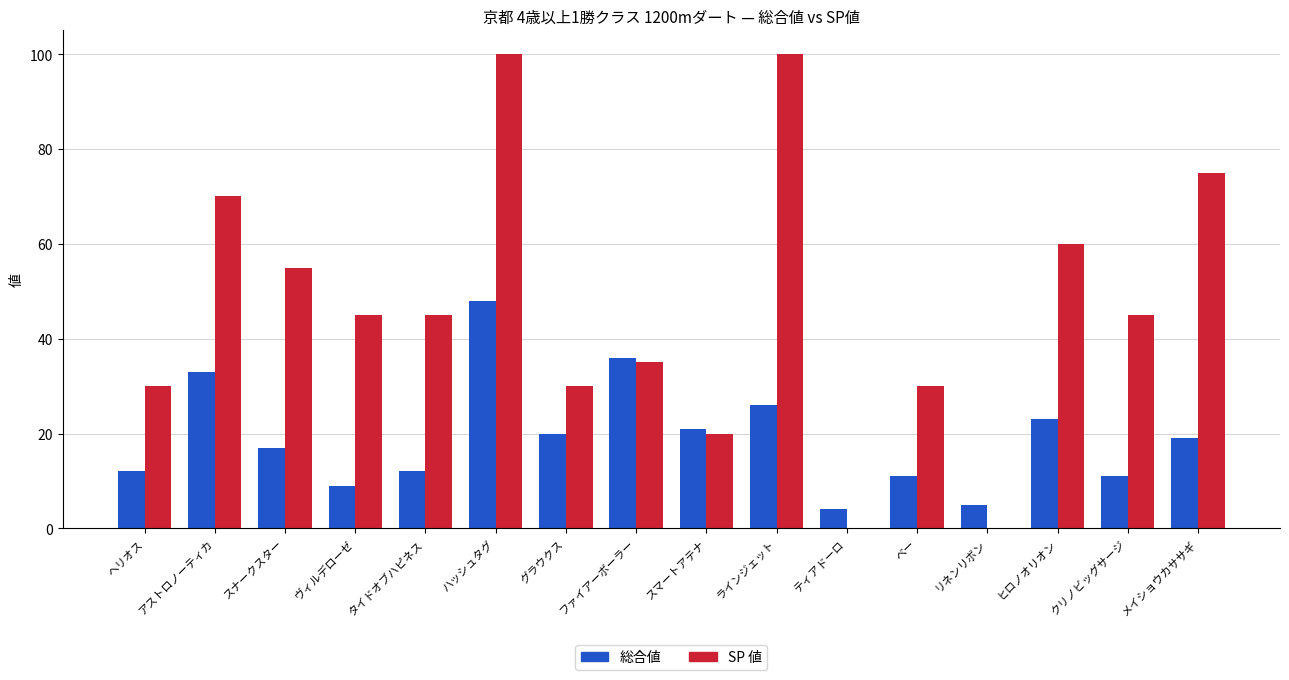

The SP 値 series shows 33 at ティアドーロ. True or false?

False